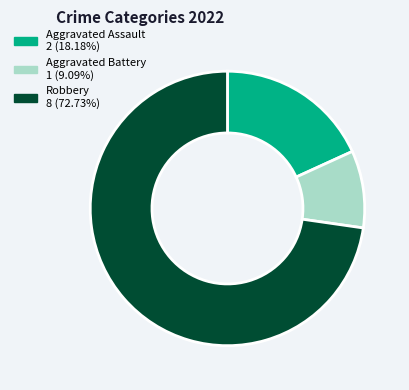

Approximately how many times larger is the value at Aggravated Battery compared to Robbery?

0.1